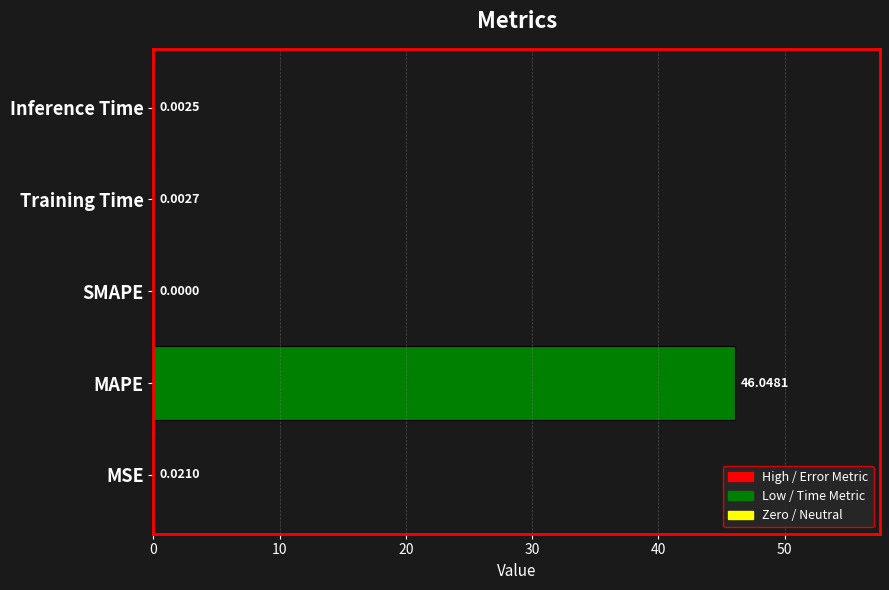

Where is the data nearest to the value 23?

MSE